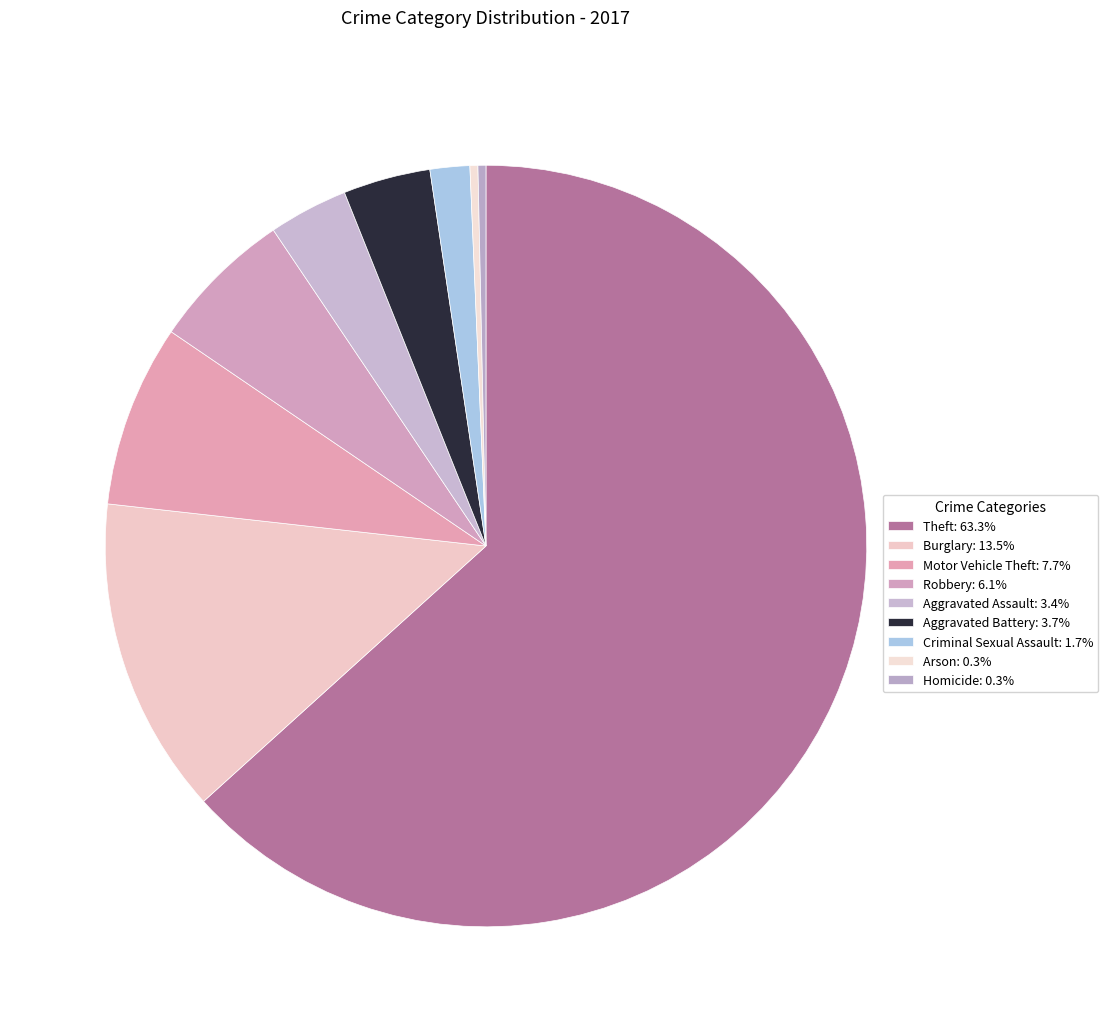

To the nearest percent, what is the difference between the largest and smallest slice percentages?

63%